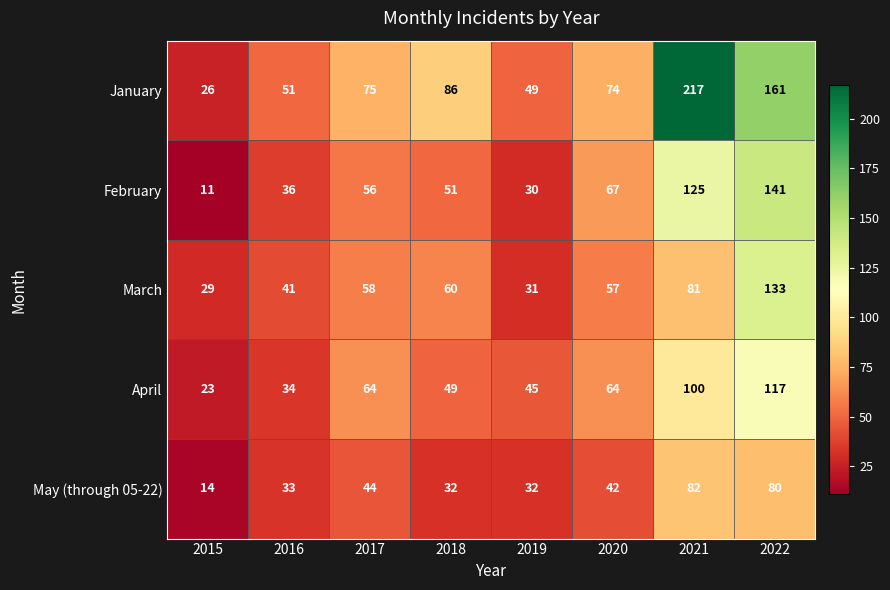

The April series shows 45 at 2019. True or false?

True